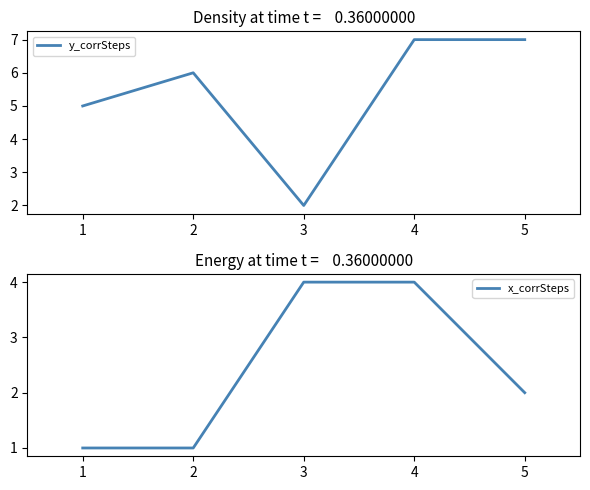

The value of y_corrSteps at 3 is 2. True or false?

True